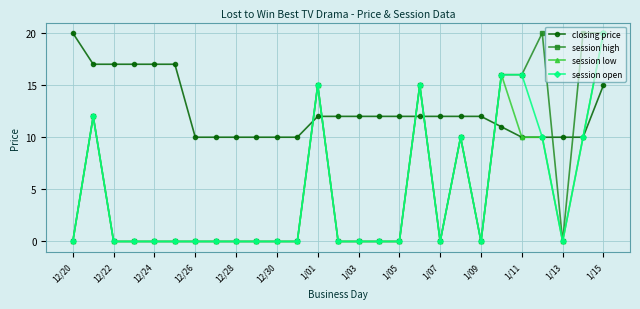

What is the value of the session high point at the 13th from the left?

15